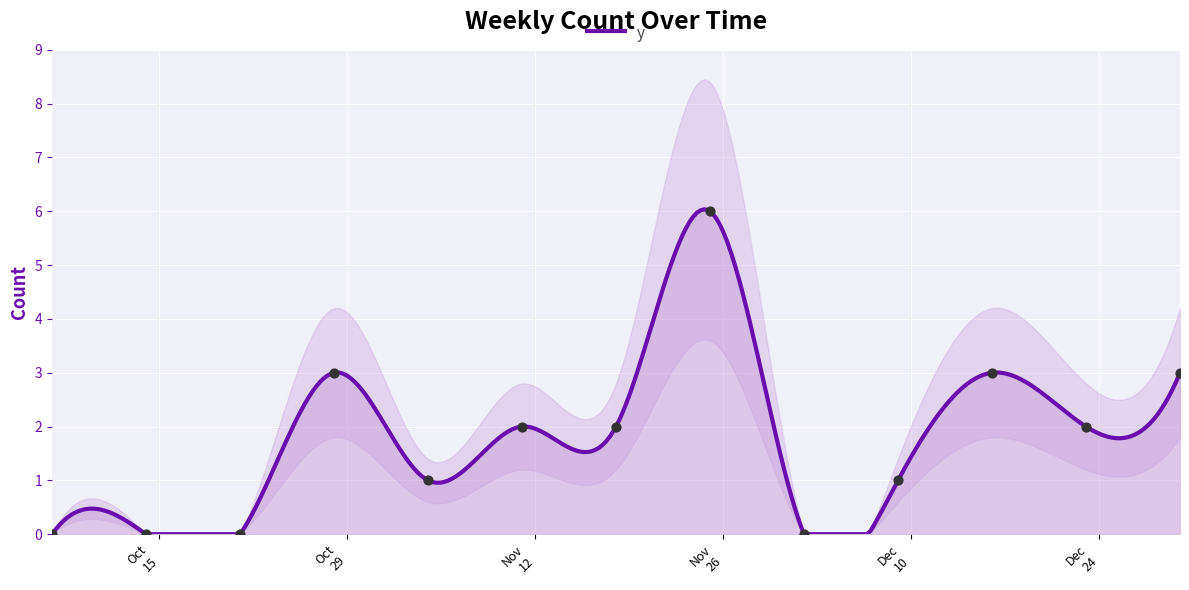

Which has a higher value, 2024-12-30 or 2024-12-09?

2024-12-30